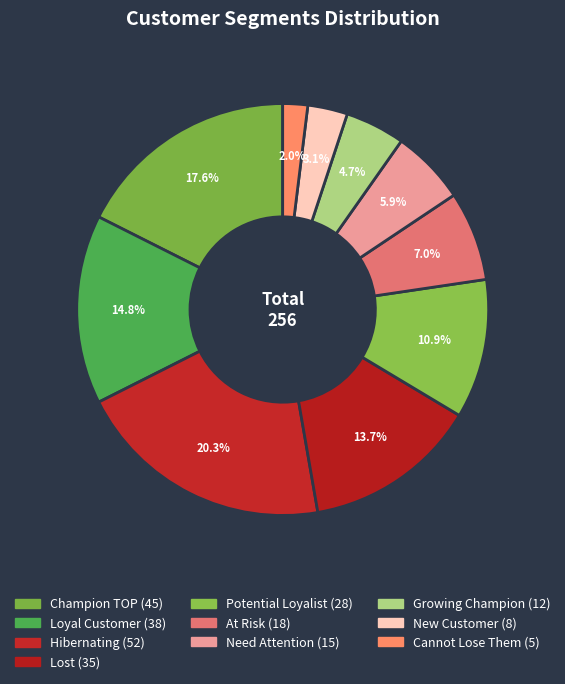

Is there a majority slice in this chart?

No